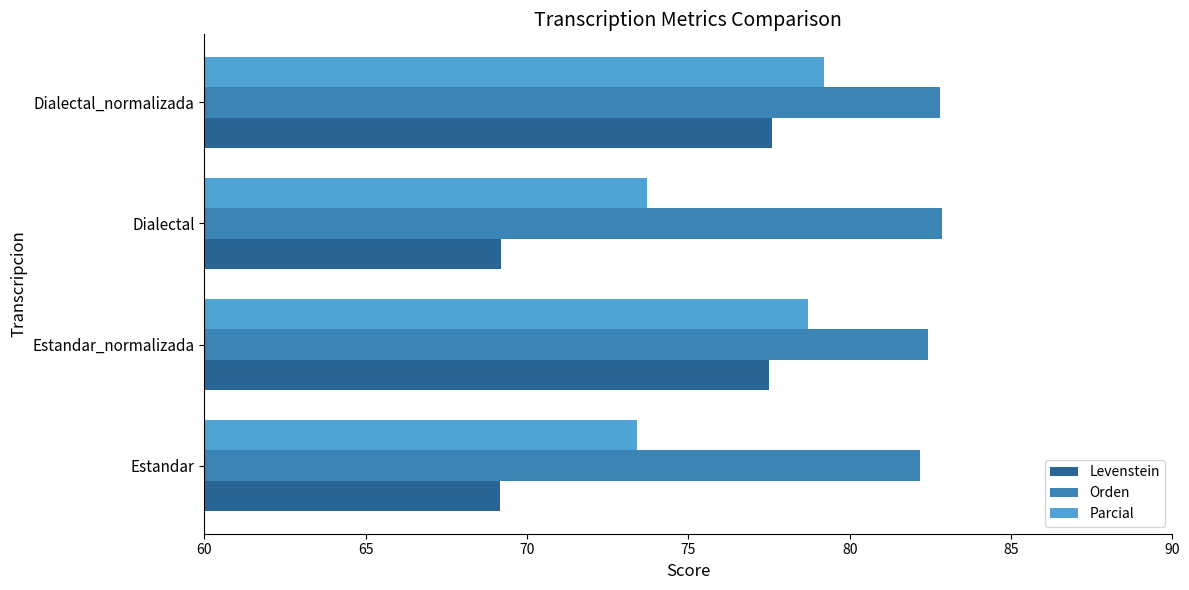

How many data points in Parcial are less than 78?

2